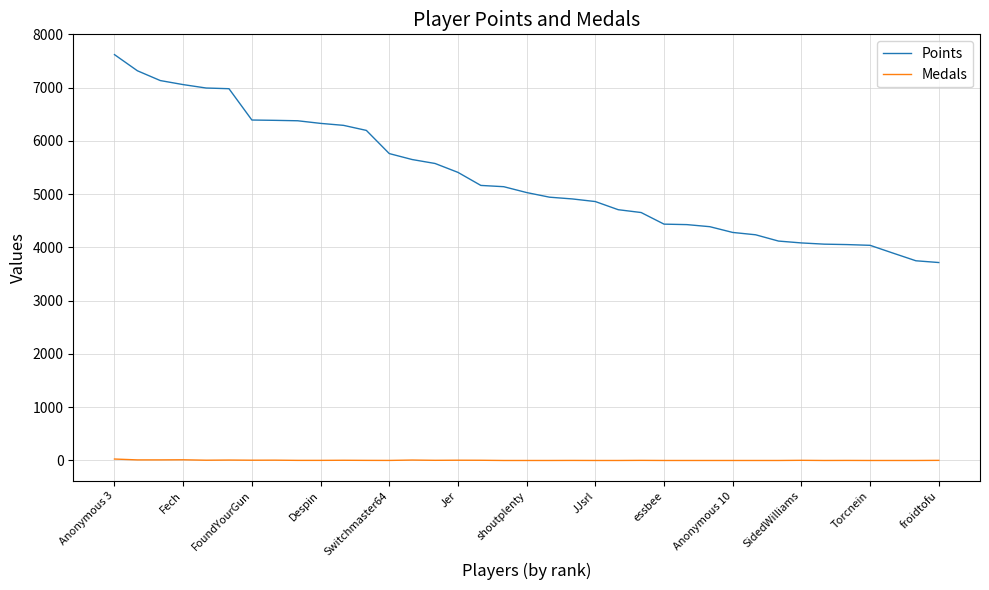

List the series in order of their peak value, lowest first.

Medals, Points